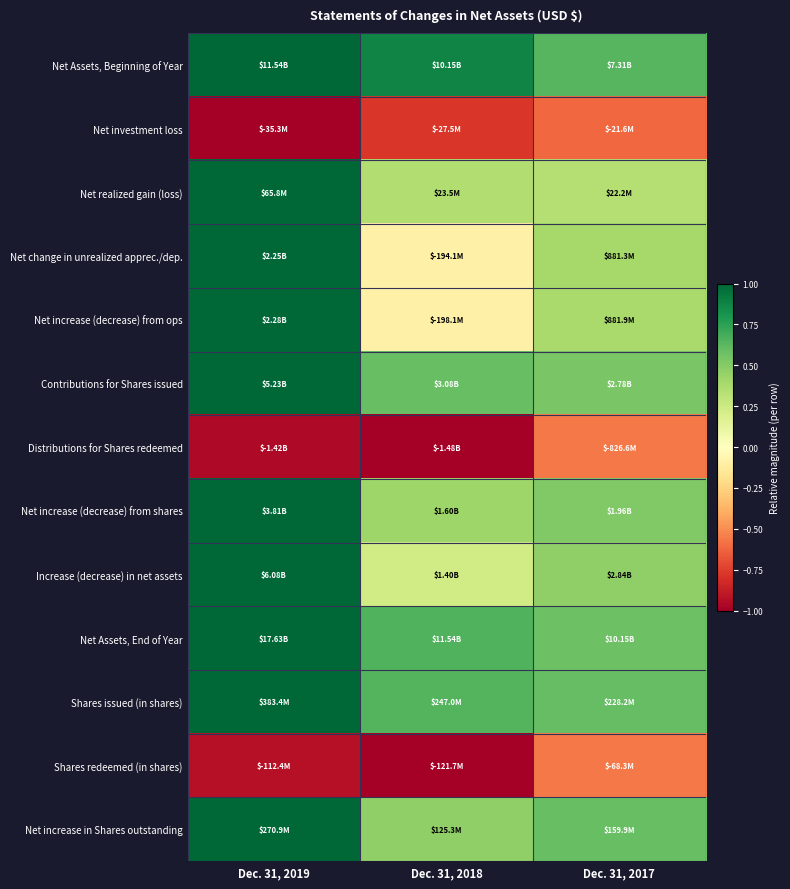

Which has a higher value, Dec. 31, 2017 or Dec. 31, 2019?

Dec. 31, 2019